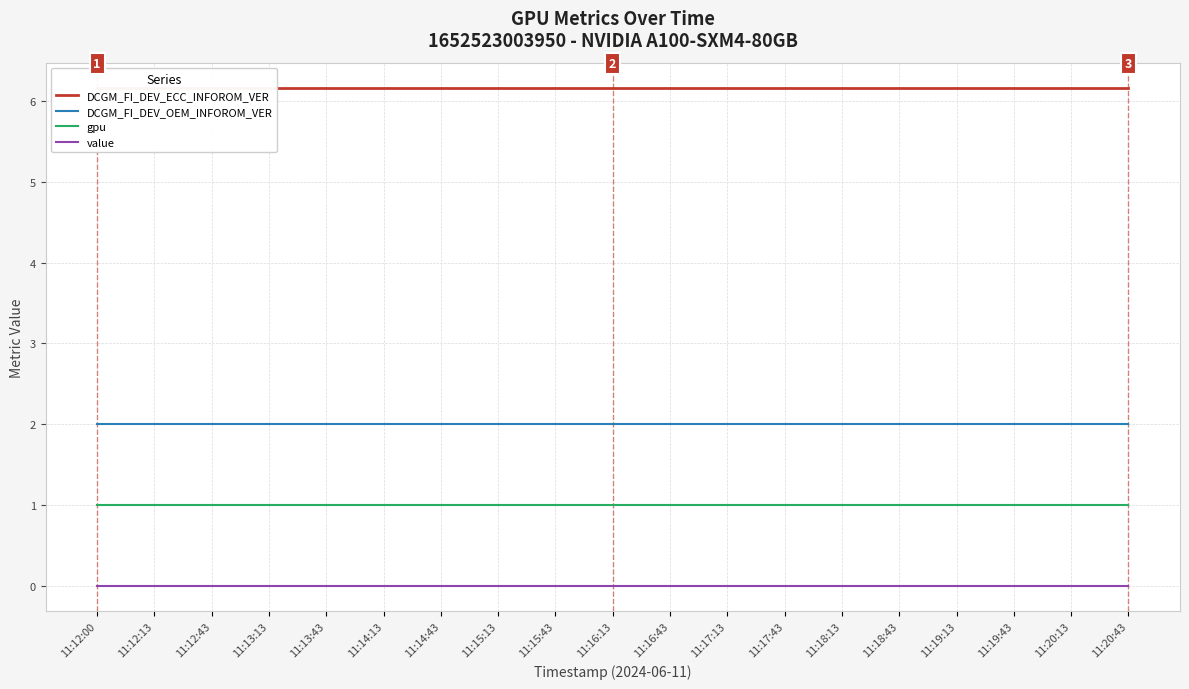

True or false: DCGM_FI_DEV_ECC_INFOROM_VER and DCGM_FI_DEV_OEM_INFOROM_VER intersect in this chart.

False